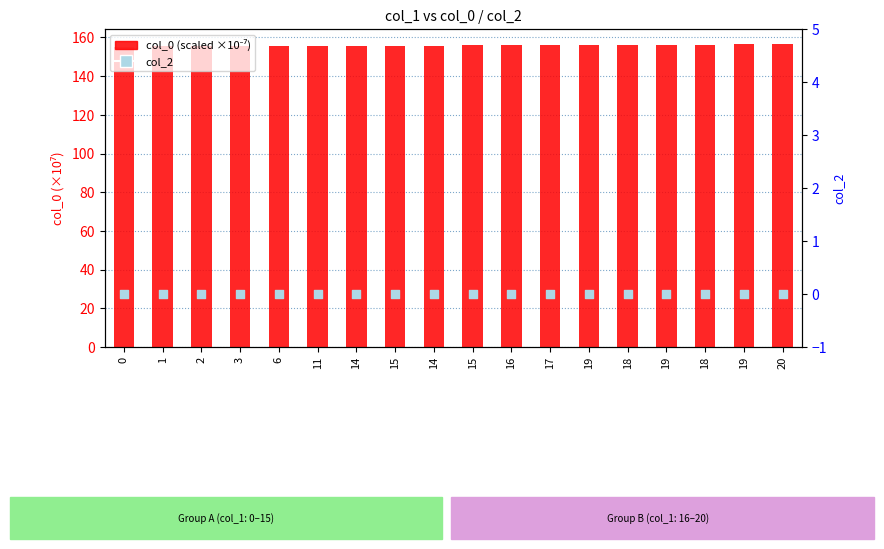

Which series has the largest total across all categories?

col_0 (scaled 1e-7)